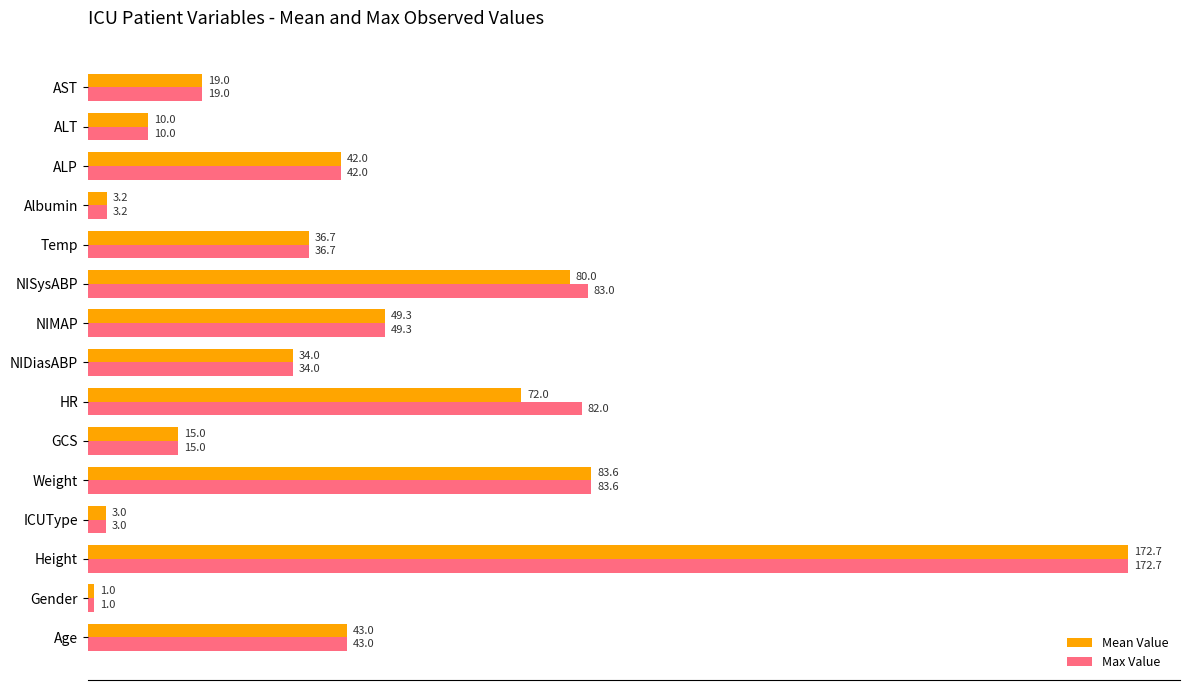

At HR, list the series in order from largest to smallest.

Max Value, Mean Value